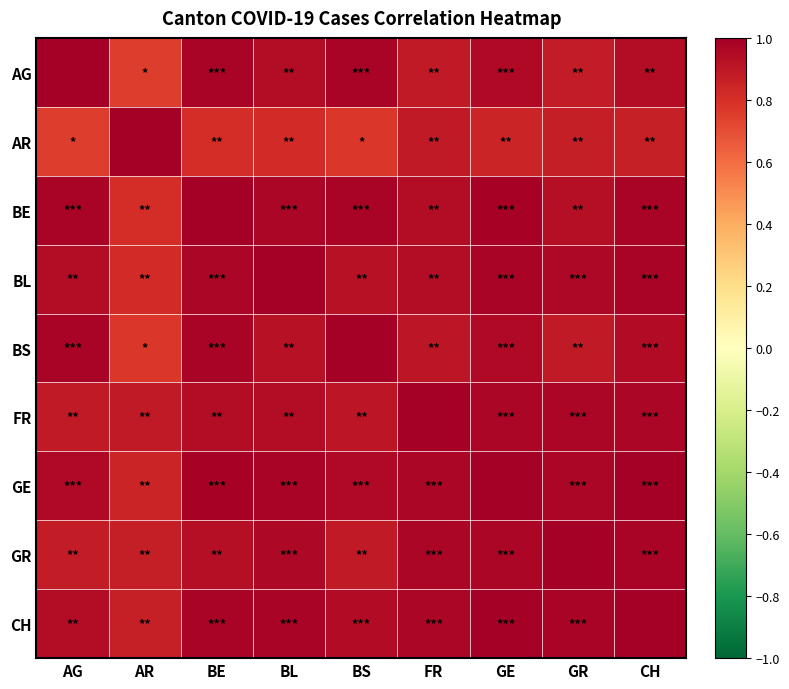

Count the number of data series in this chart.

9